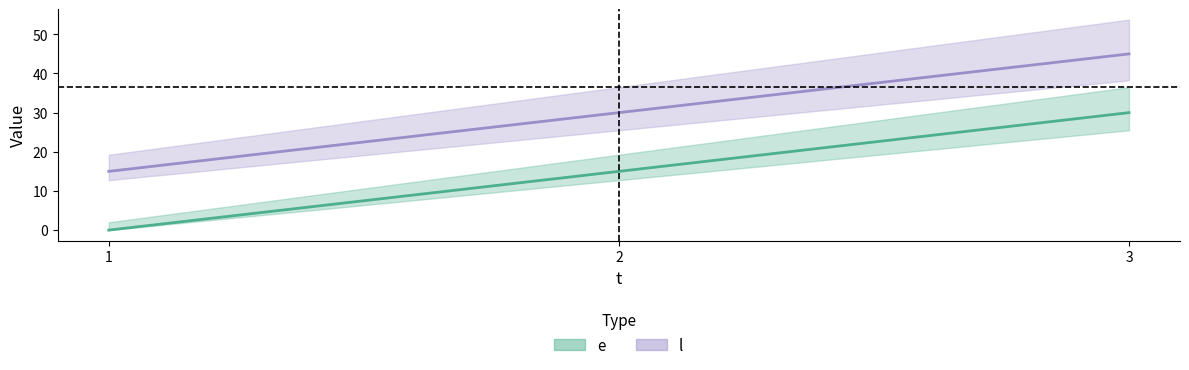

At which label does l reach its peak?

3